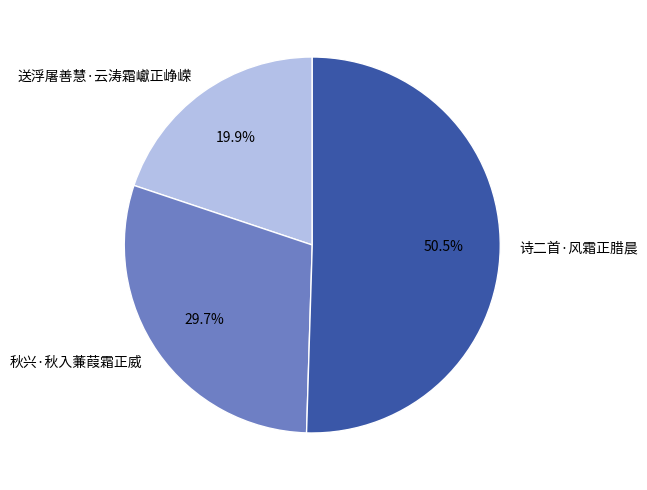

What portion of the pie excludes 秋兴·秋入蒹葭霜正威?

70.3%